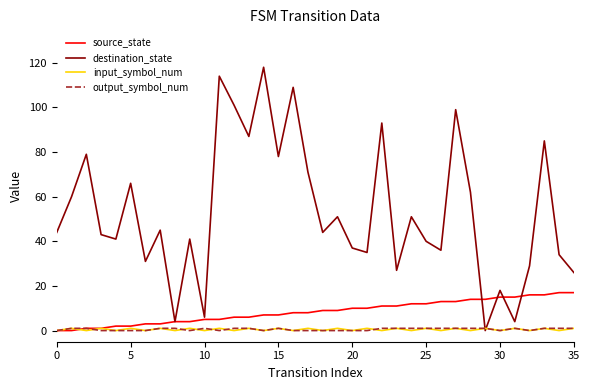

Which series ends up on top after the final intersection of destination_state and source_state?

destination_state